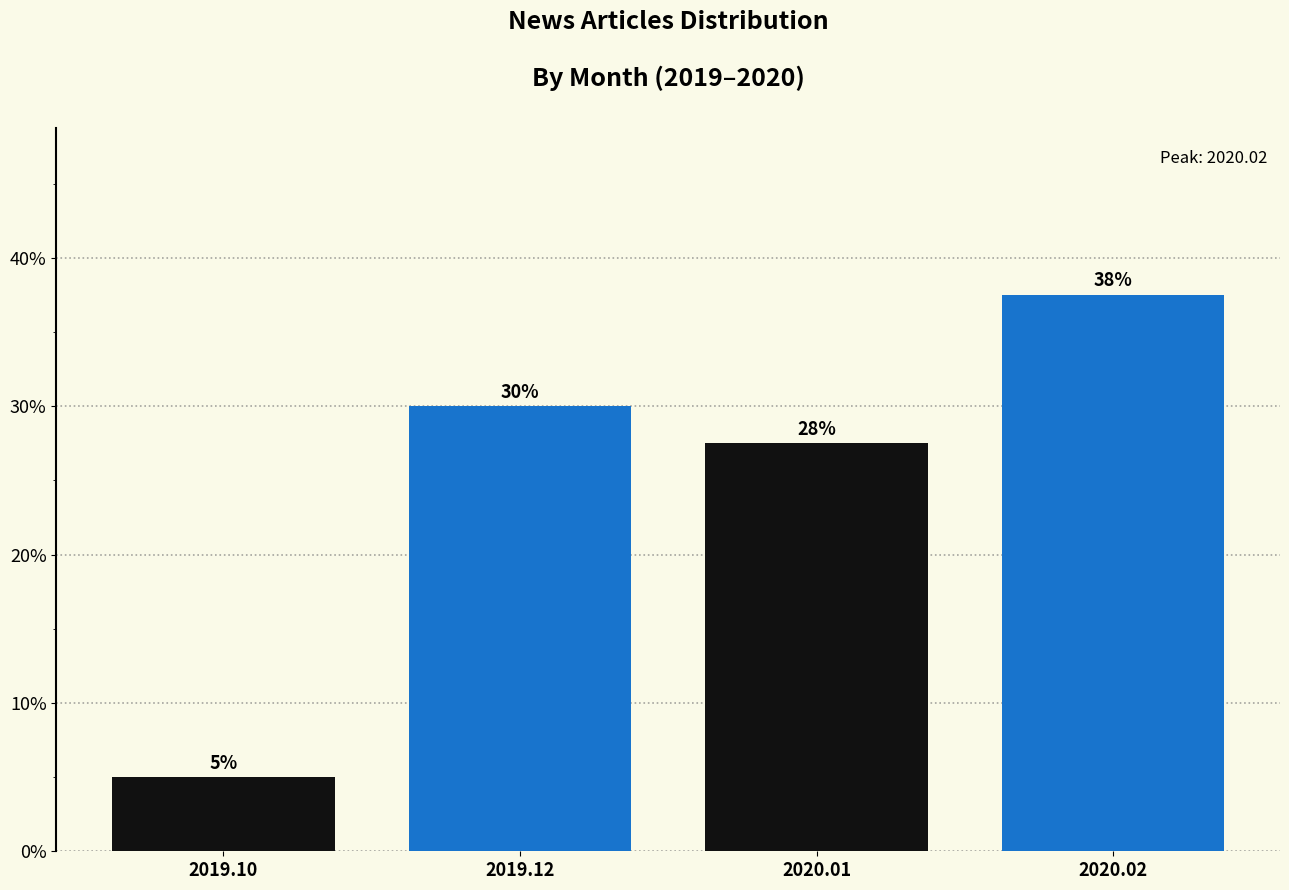

What is the difference between the maximum and second lowest values?

10.0